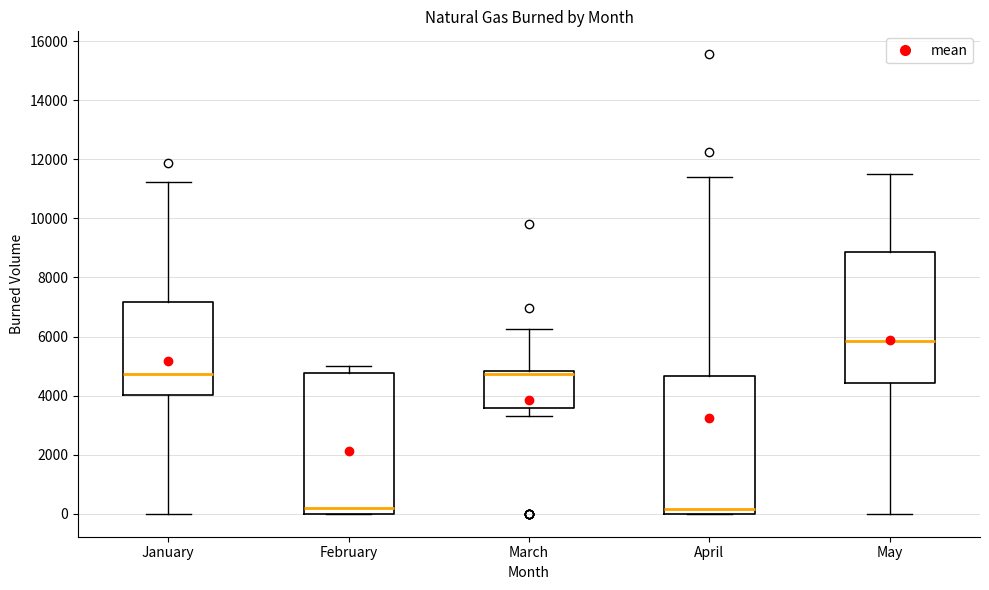

Reading left to right, transcribe this box plot: for each box, give where its median line is, the range the box spans, and where its two whiskers end, as read against the y-axis. The values are not printed on the chart, so give them approximately, as read against the axis.

January: median 4800, box 4000 to 7200, whiskers 0 to 11200
February: median 200, box 0 to 4800, whiskers 0 to 5000
March: median 4800 (just below the box's upper edge), box 3600 to 4800, whiskers 3400 to 6200
April: median 200, box 0 to 4600, whiskers 0 to 11400
May: median 5800, box 4400 to 8800, whiskers 0 to 11400